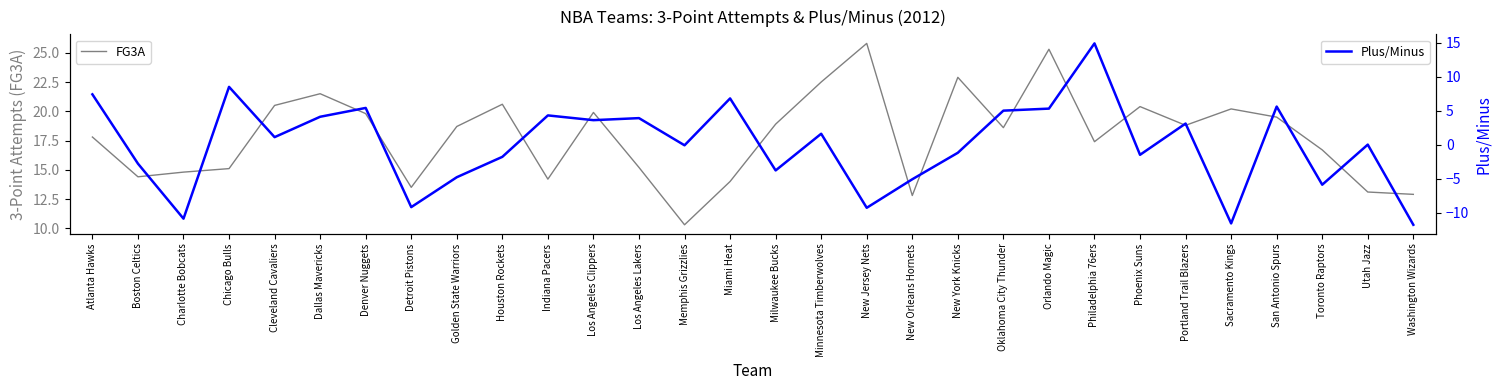

Where does the FG3A series first go above 18?

Cleveland Cavaliers